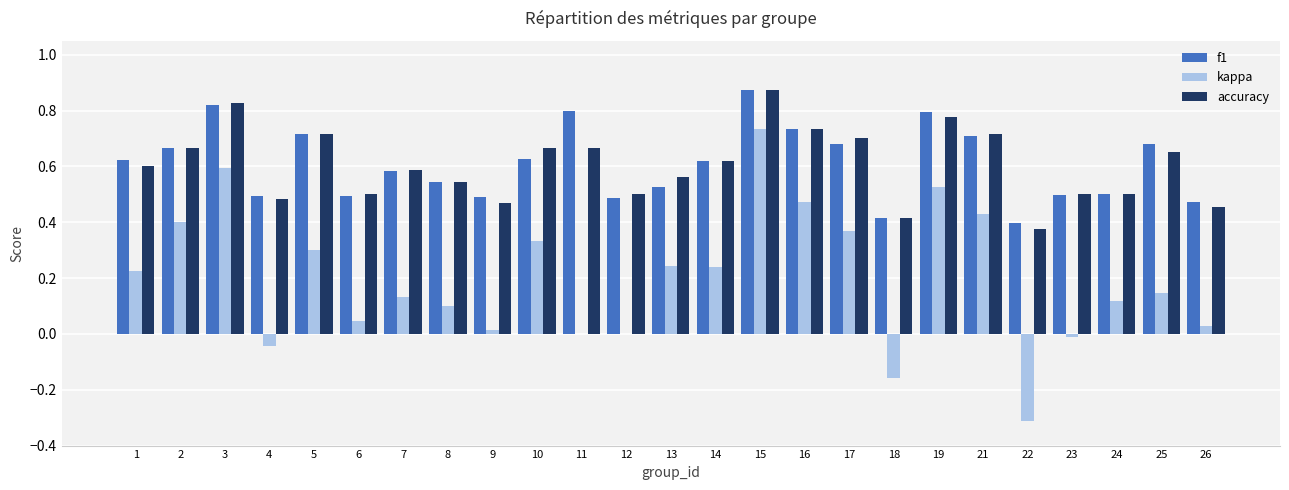

Which category has the highest value in the kappa series?

15